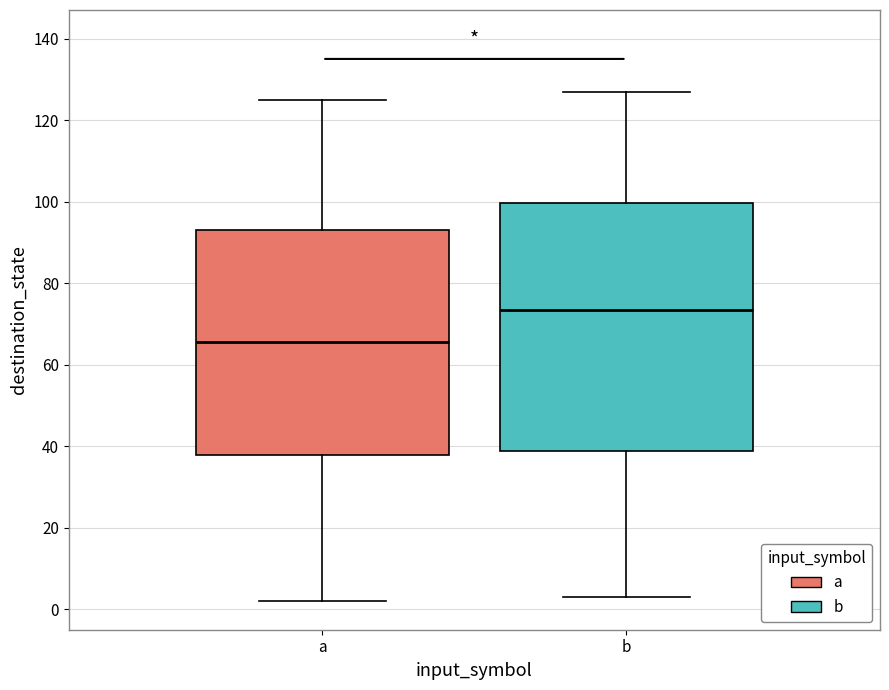

Which box's median line is the lowest?

a